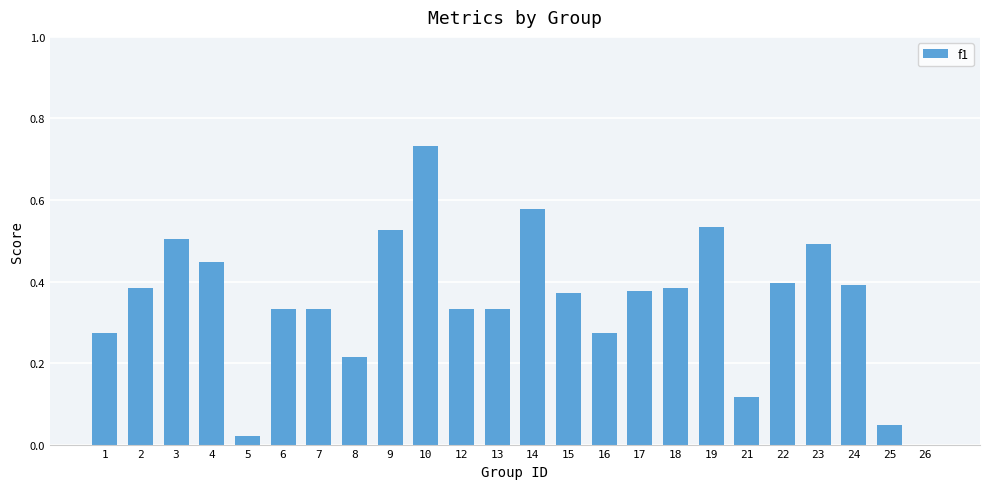

Are the bars horizontal?

No